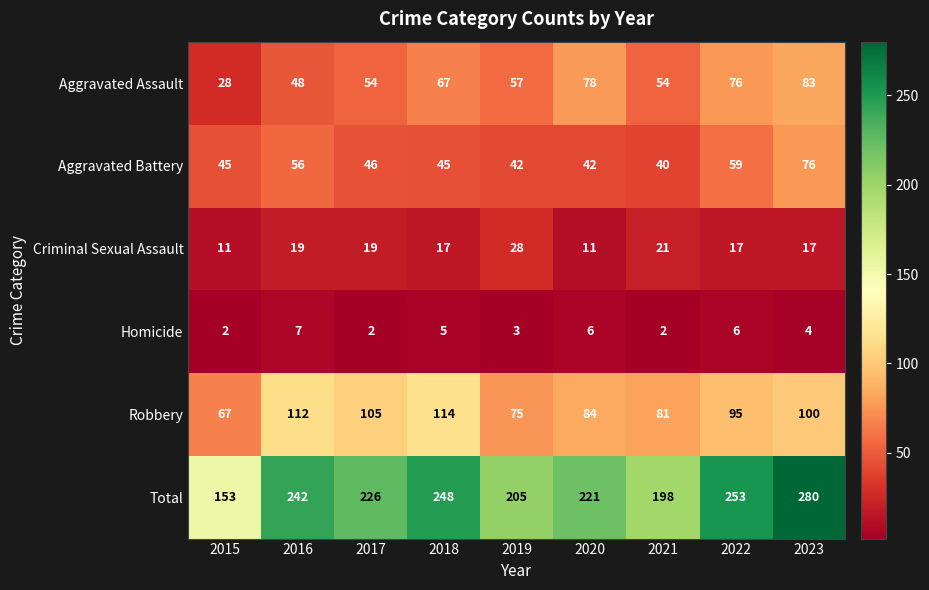

What is the approximate value of Robbery at 2016, to the nearest 5?

110